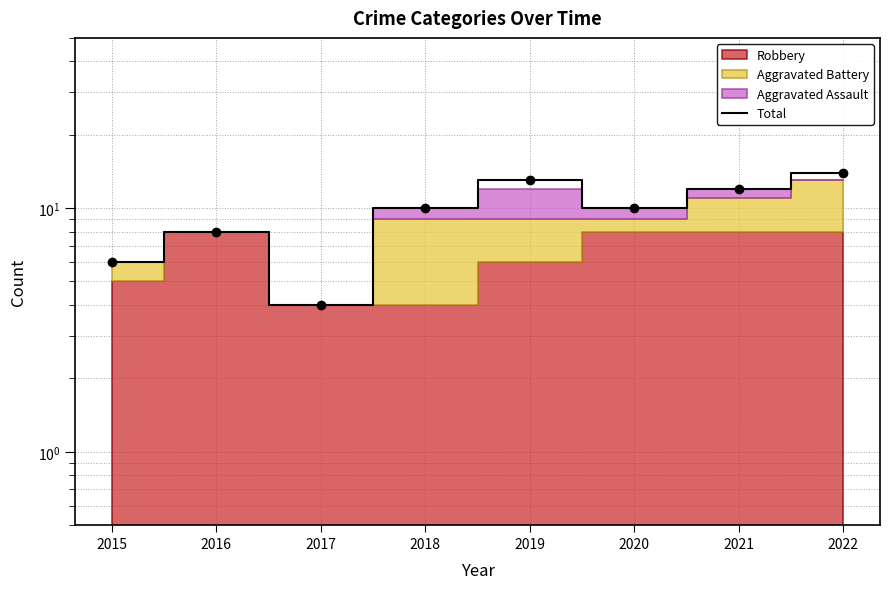

Where does the data first go above 10?

2019